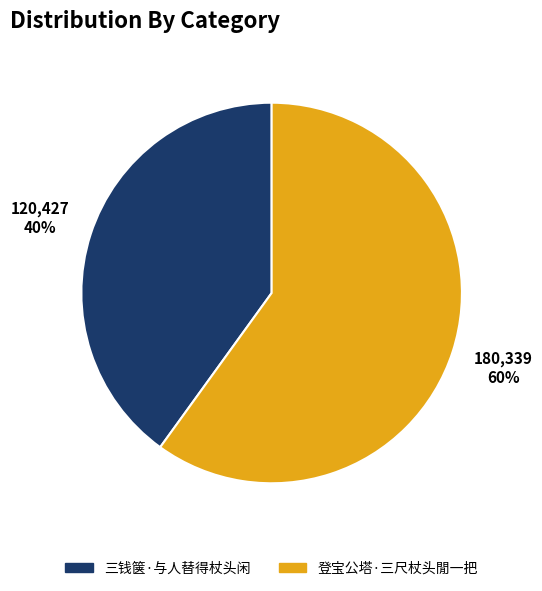

Count the number of slices in the pie.

2